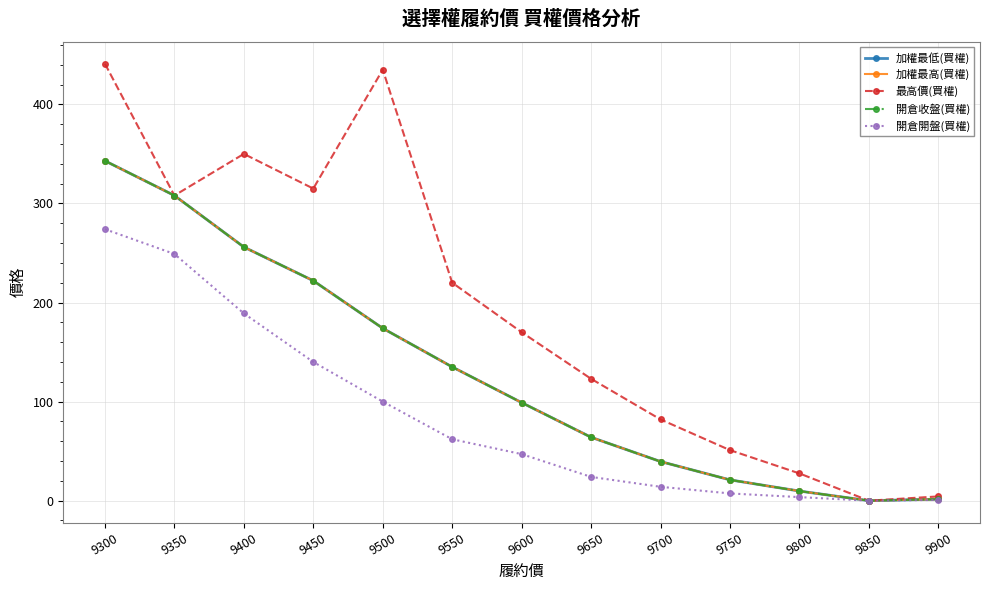

Is this an area chart (filled region under the line)?

No